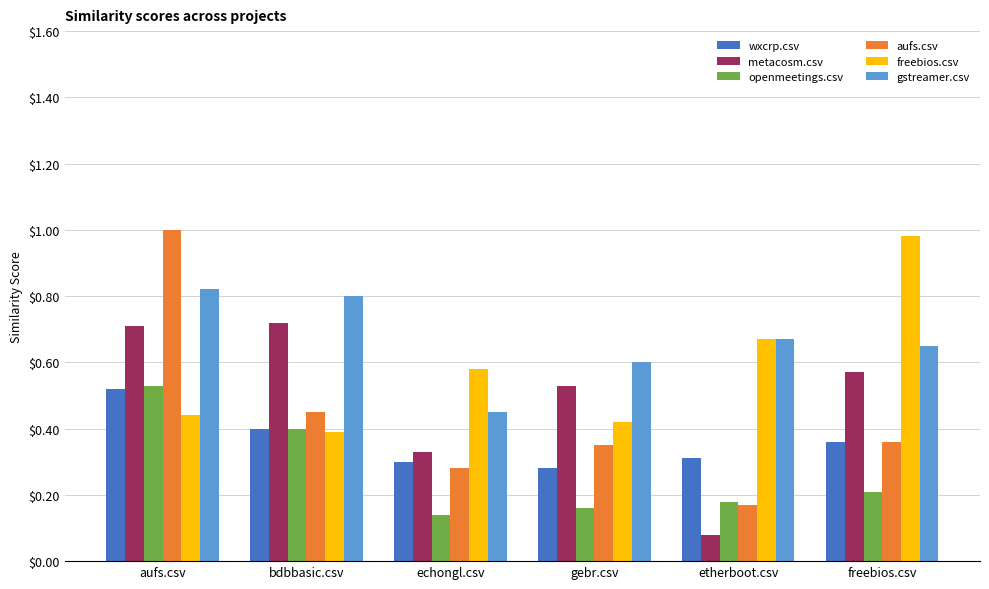

What is the label of the 2nd bar from the right?

etherboot.csv